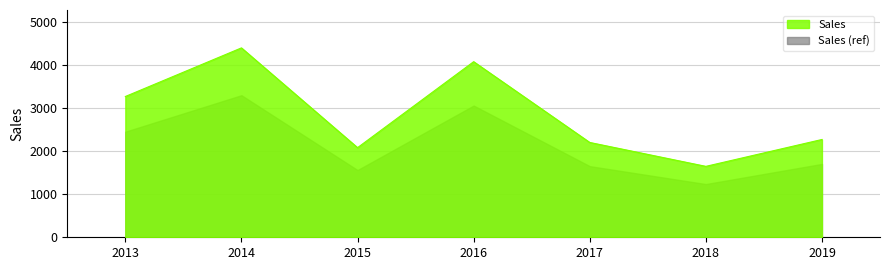

What is the change in value from 2017 to 2019?

+69